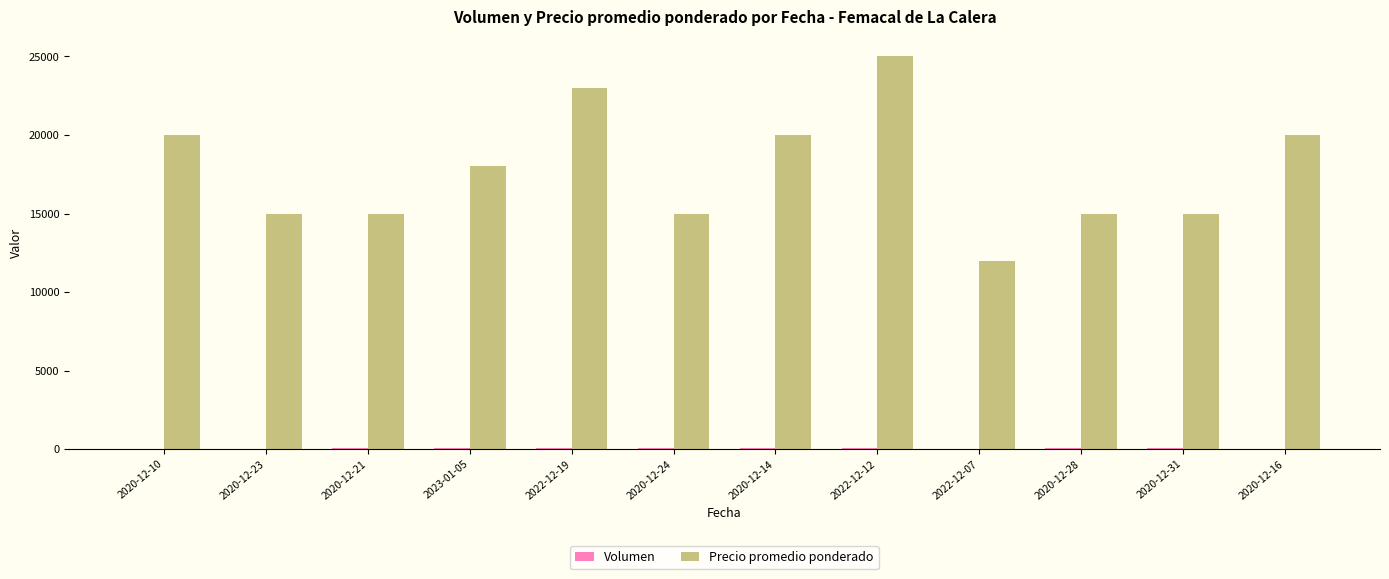

Which series changed the most between 2020-12-21 and 2022-12-12?

Precio promedio ponderado